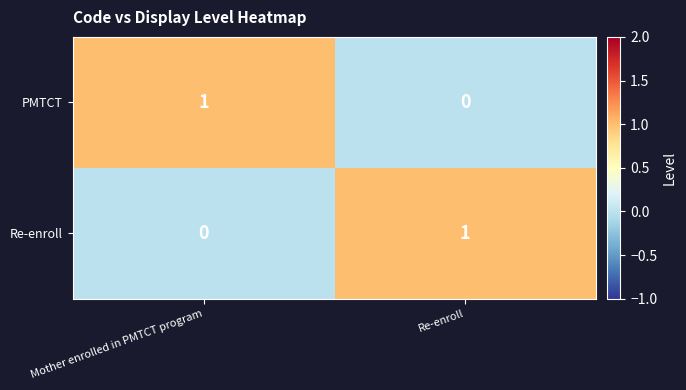

At Mother enrolled in PMTCT program, list the series in order from smallest to largest.

Re-enroll, PMTCT